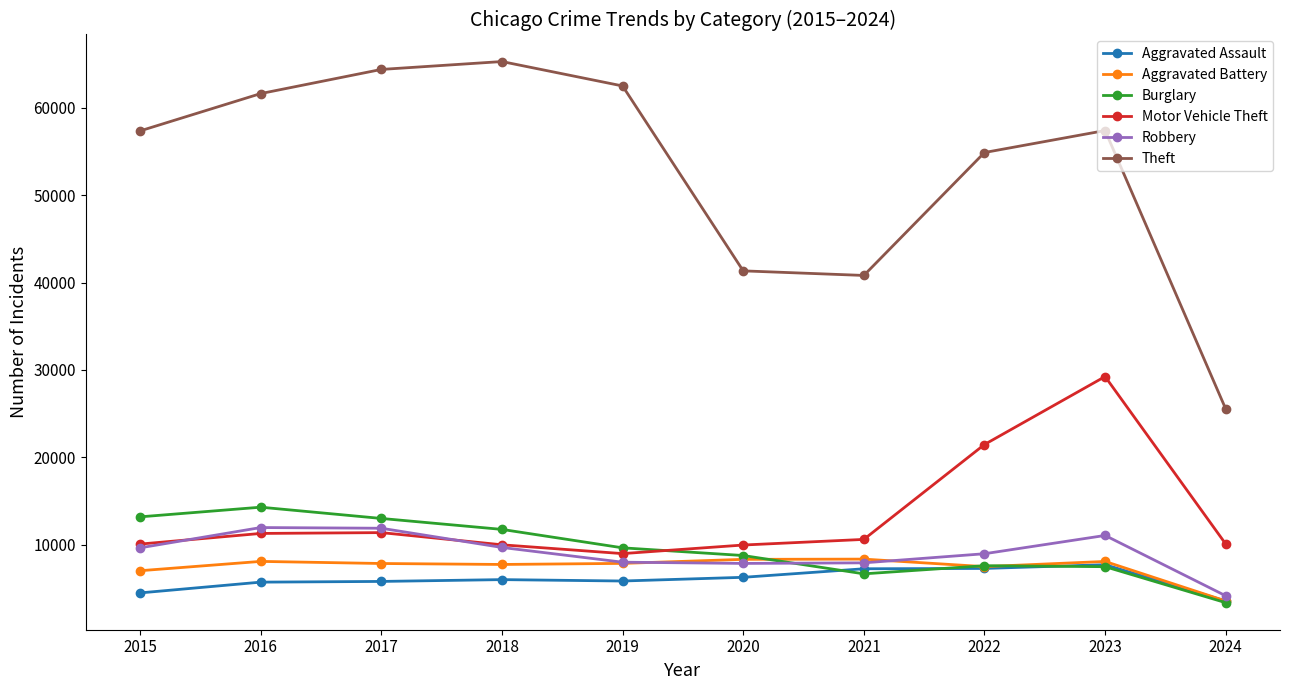

The value of Motor Vehicle Theft at 2019 is 12320. True or false?

False